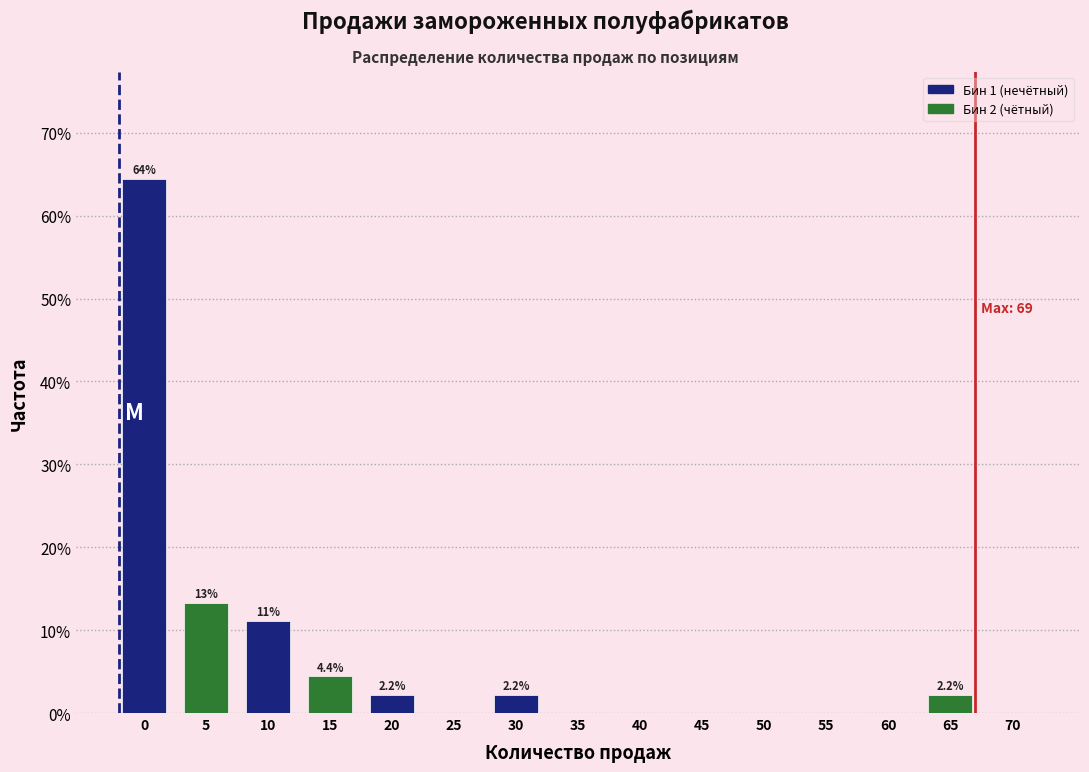

Reading right to left, extract all data points from this chart.

70=0.0	65=2.2	60=0.0	55=0.0	50=0.0	45=0.0	40=0.0	35=0.0	30=2.2	25=0.0	20=2.2	15=4.4	10=11.1	5=13.3	0=64.4